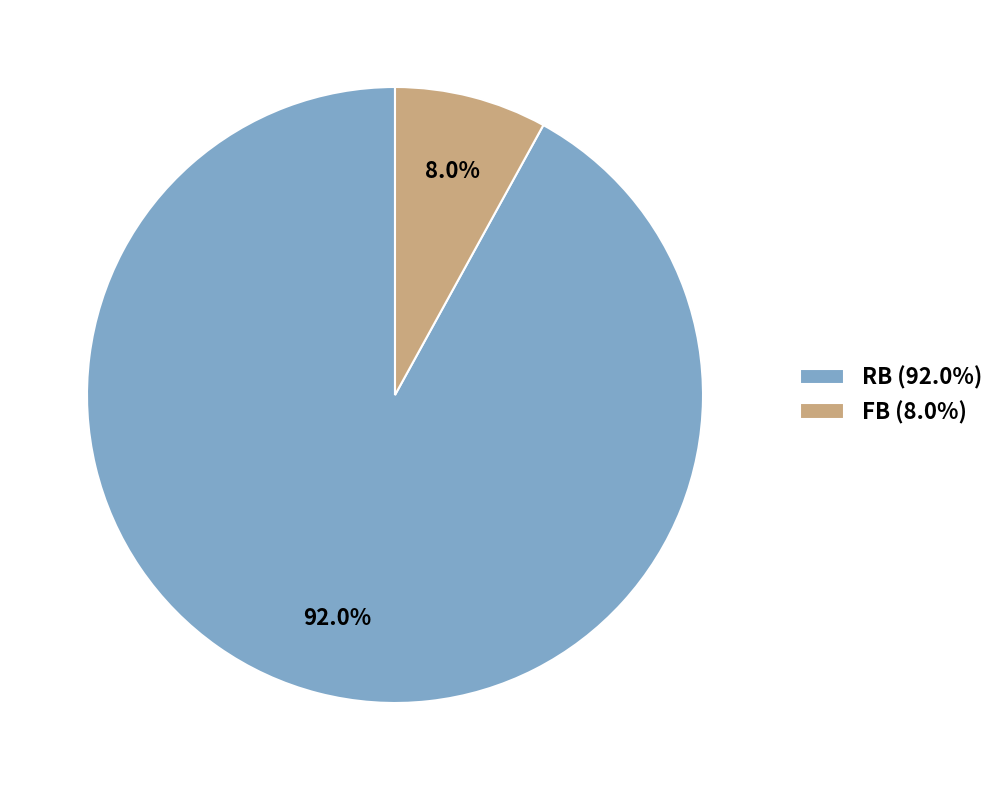

To the nearest percent, what is the difference between the largest and smallest slice percentages?

84%